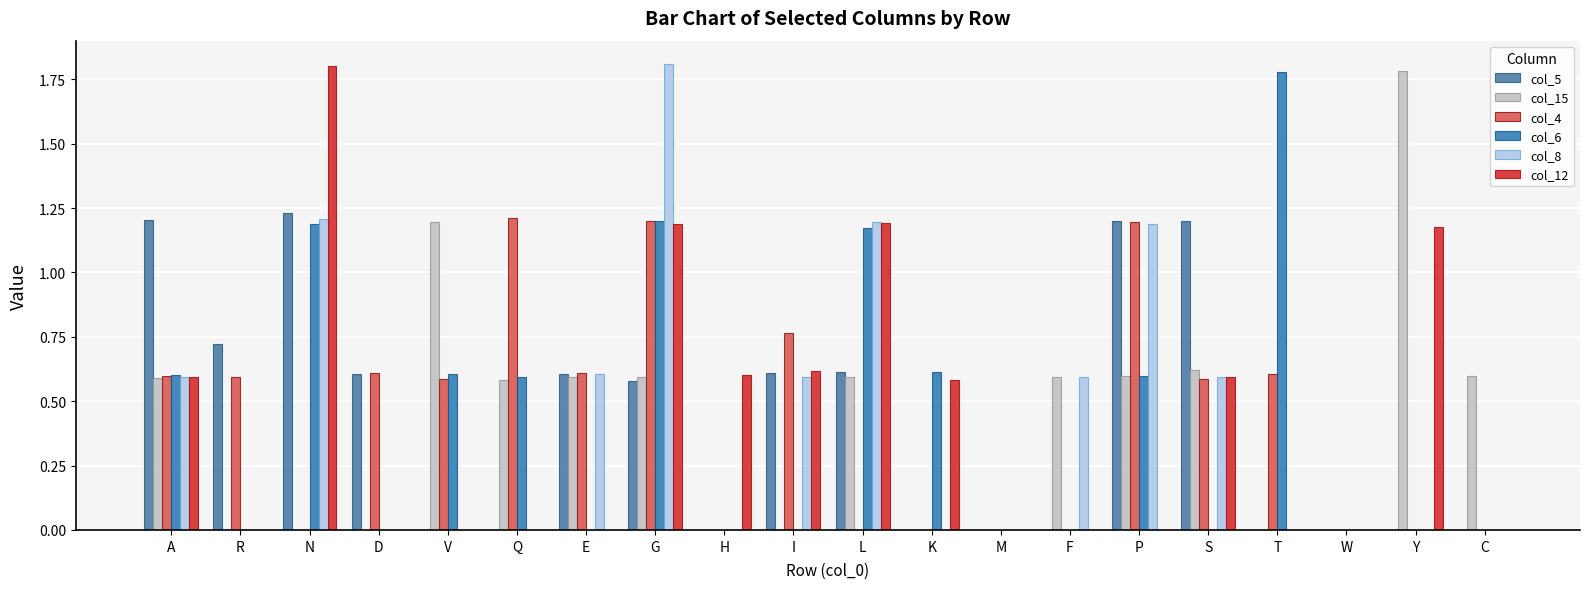

What position from the right is A?

20